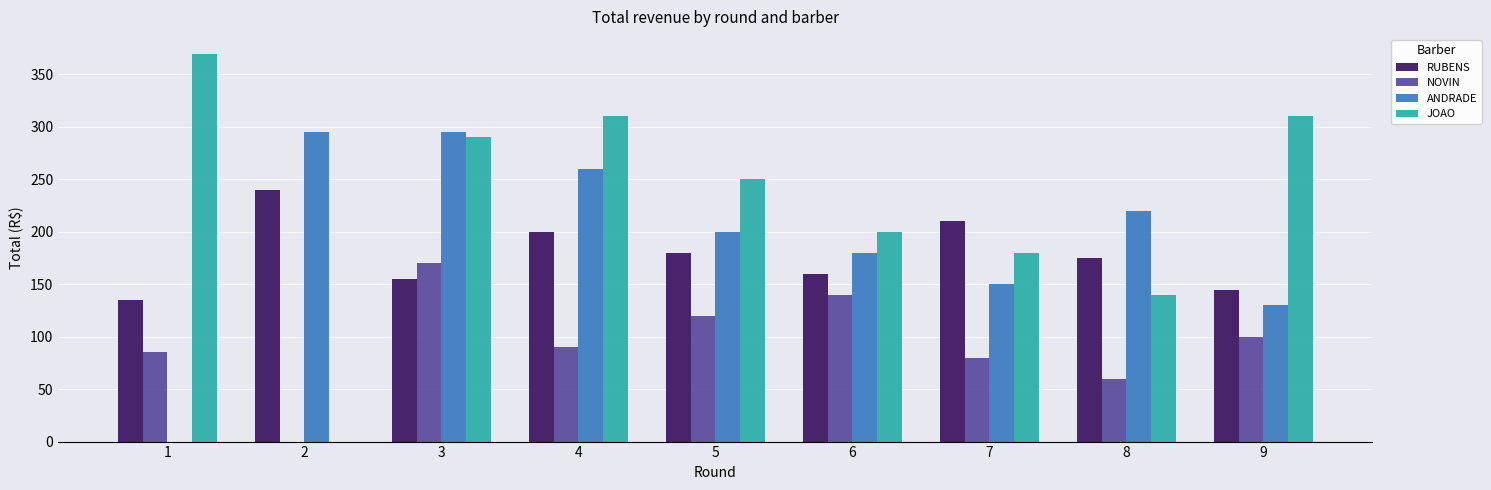

The value of ANDRADE at 5 is 110. True or false?

False